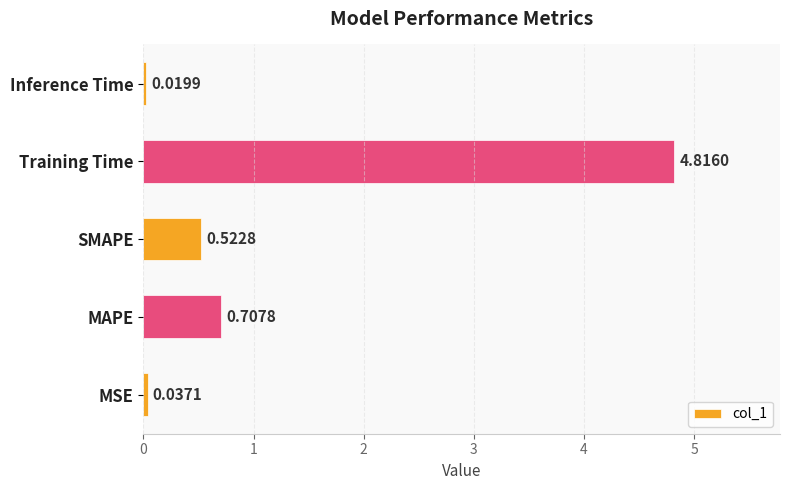

Which has a higher value, Inference Time or SMAPE?

SMAPE